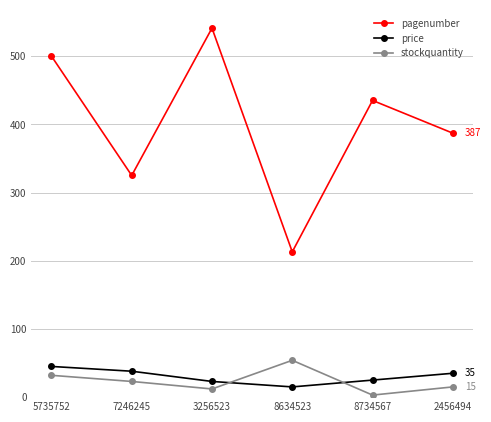

True or false: stockquantity and price cross at least once.

True